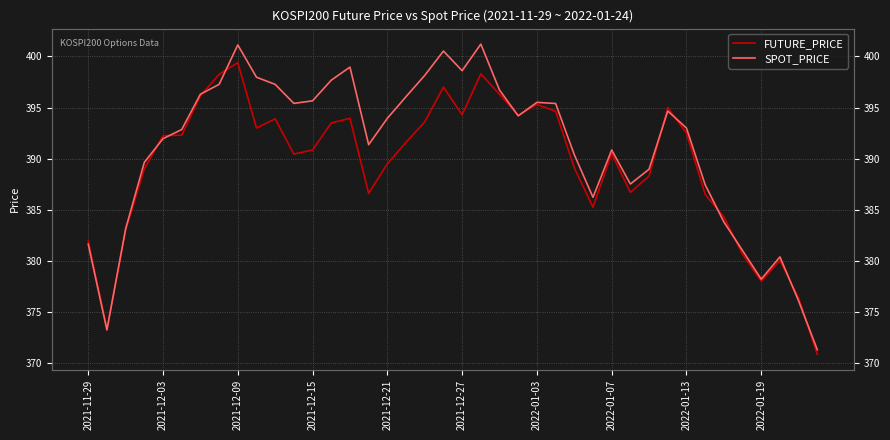

How many interior local valleys does the FUTURE_PRICE series have?

9